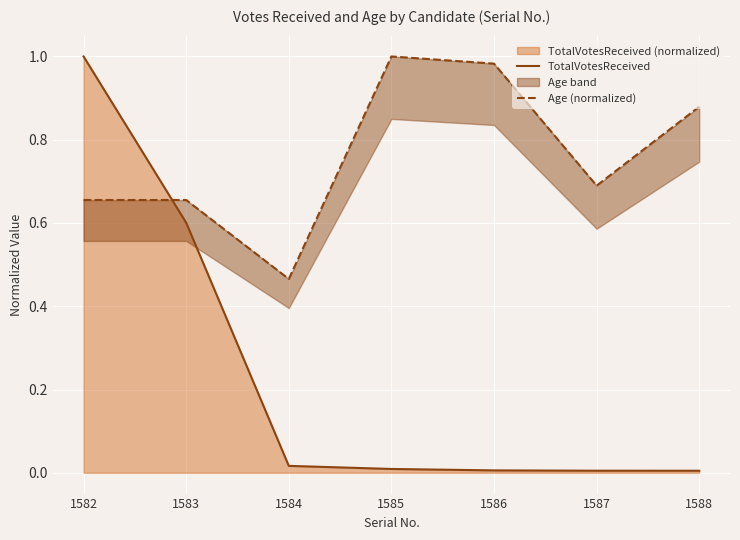

What is the maximum value for TotalVotesReceived?

1.0